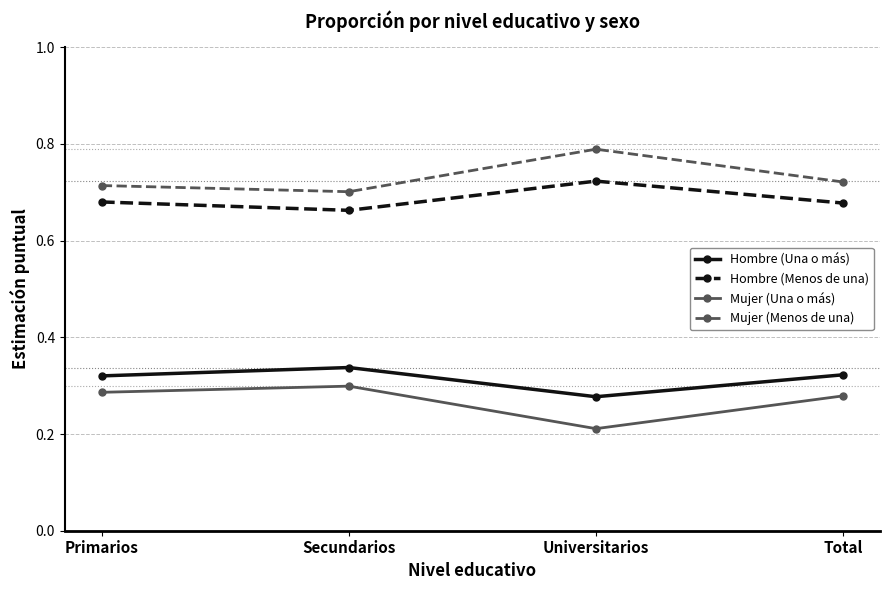

At which category does Hombre (Menos de una) reach its first local peak?

Universitarios